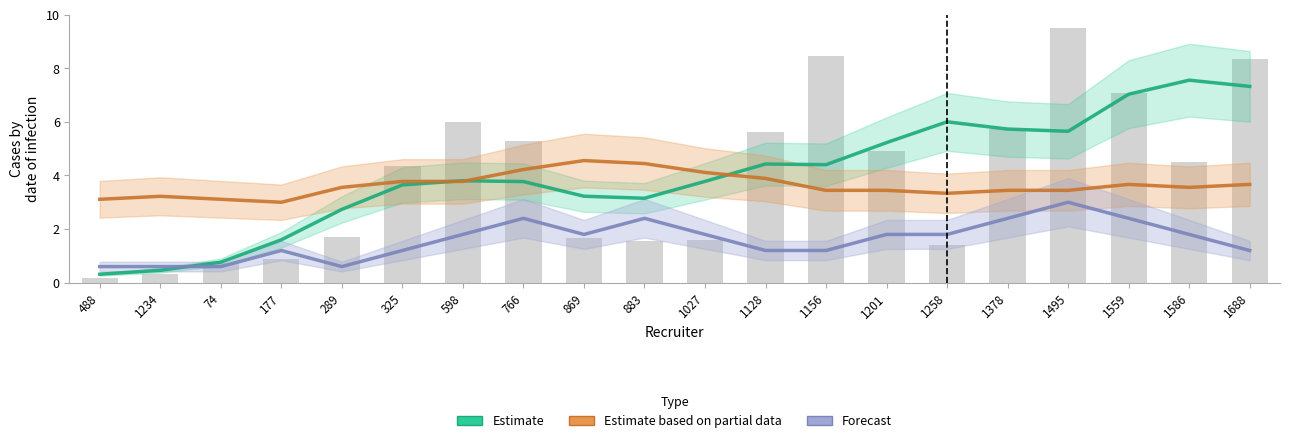

Where is Forecast nearest to the value 1?

177